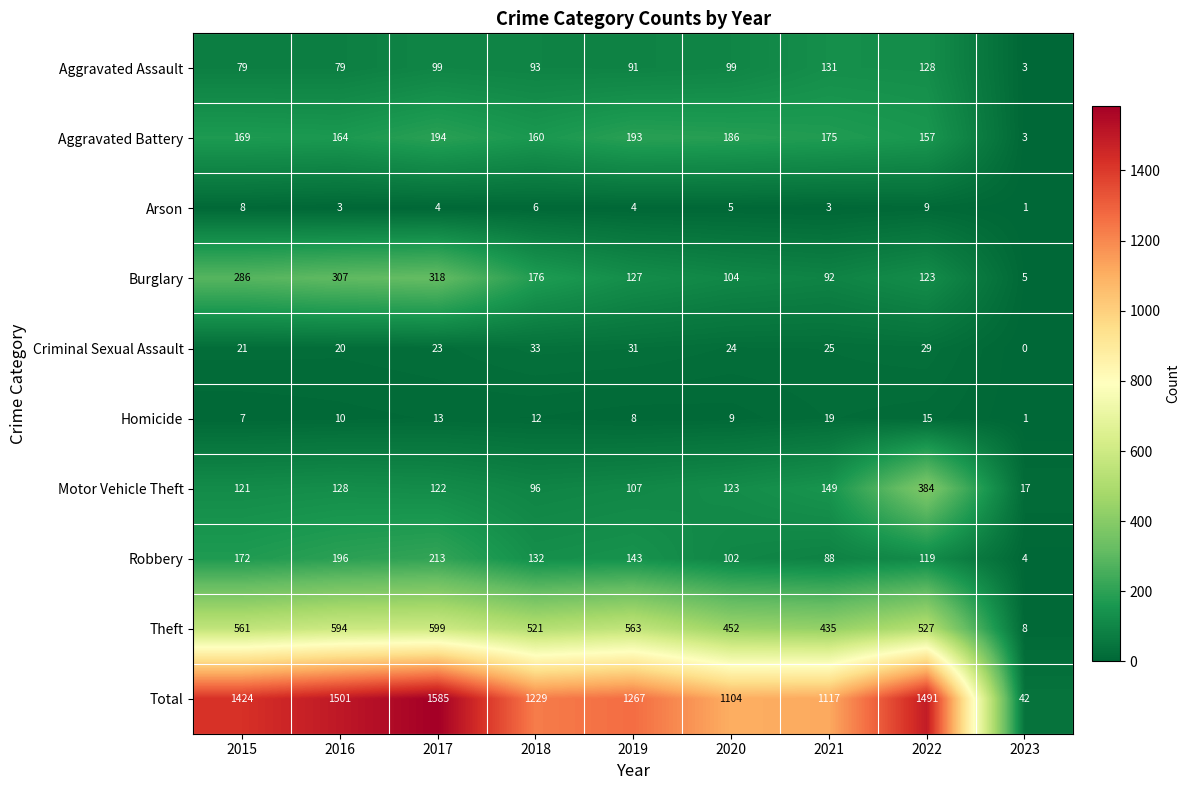

What is the sum of the Aggravated Battery values at 2016 and 2017?

358